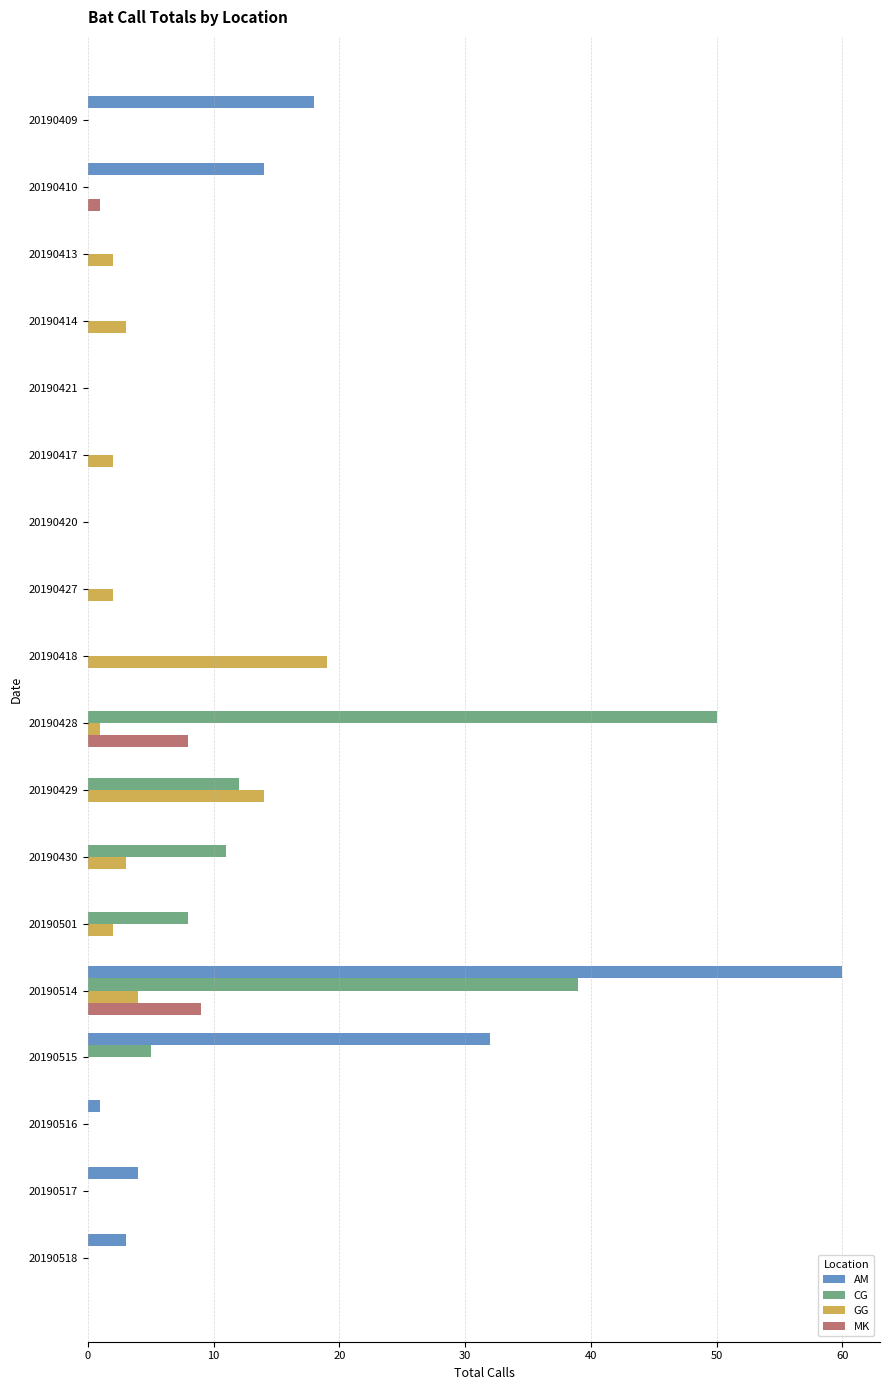

How many series are shown in this chart?

4